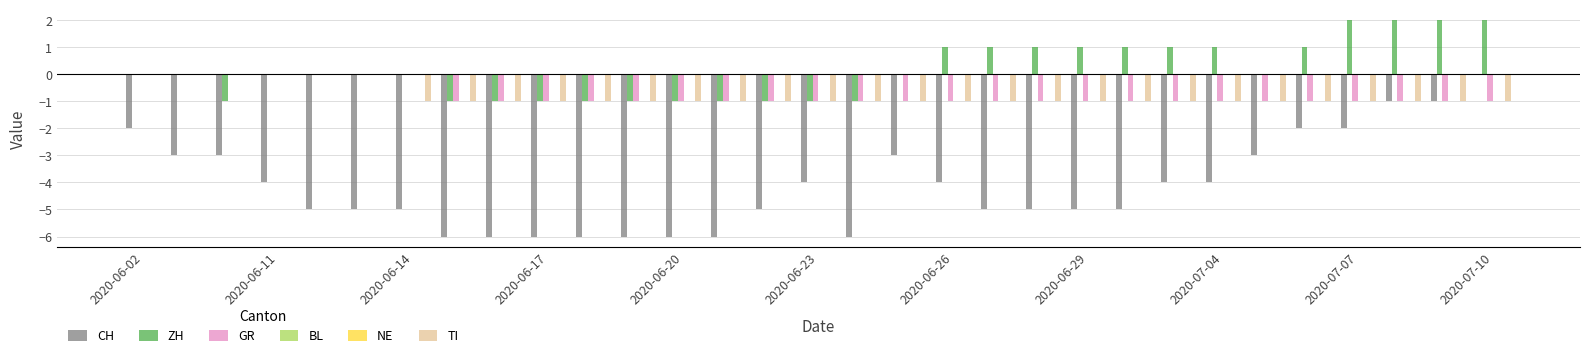

What is the difference between the maximum and minimum values in the ZH series?

3